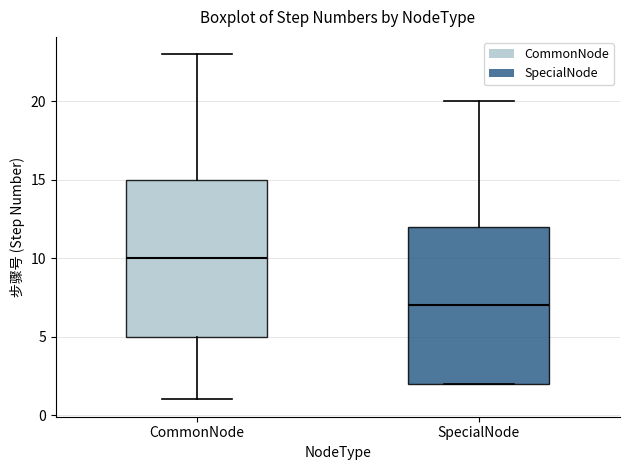

Reading left to right, read every box against the y-axis: the position of its median line, the range the box covers, and the ends of its whiskers. The values are not printed on the chart, so give them approximately, as read against the axis.

CommonNode: median 10, box 5 to 15, whiskers 1 to 23
SpecialNode: median 7, box 2 to 12, whiskers 2 to 20